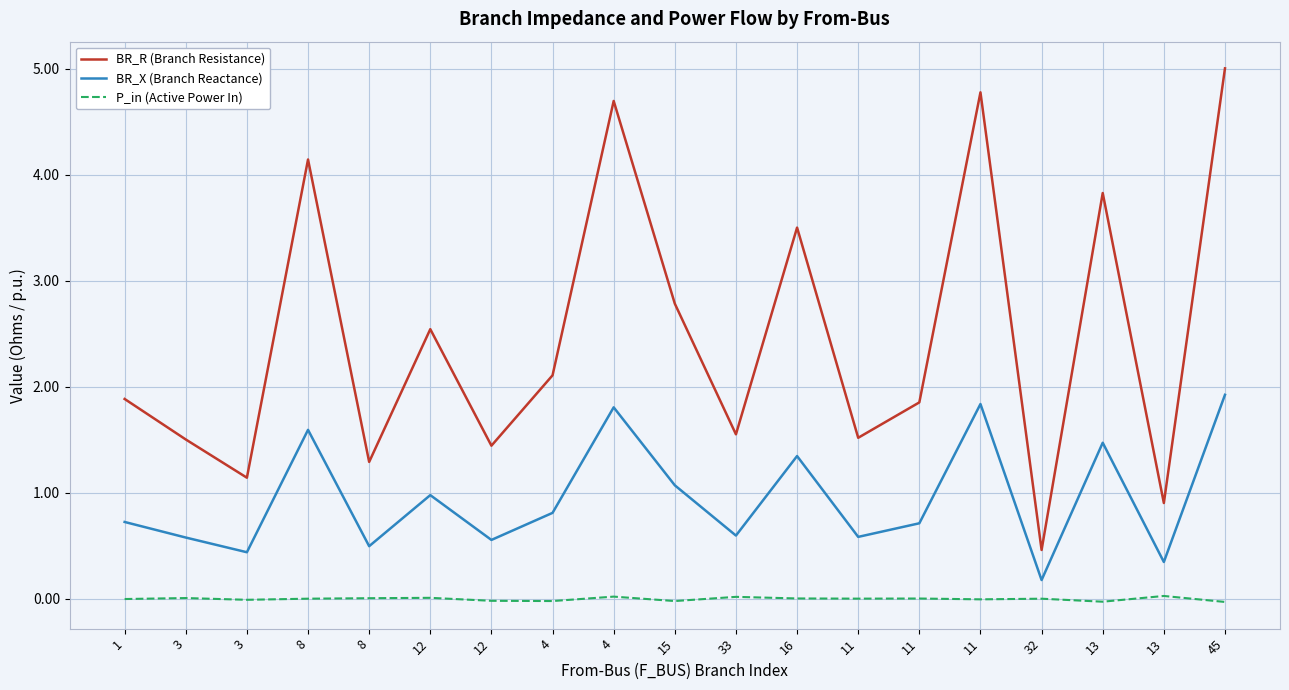

What are all the series names shown in the legend?

BR_R (Branch Resistance), BR_X (Branch Reactance), P_in (Active Power In)